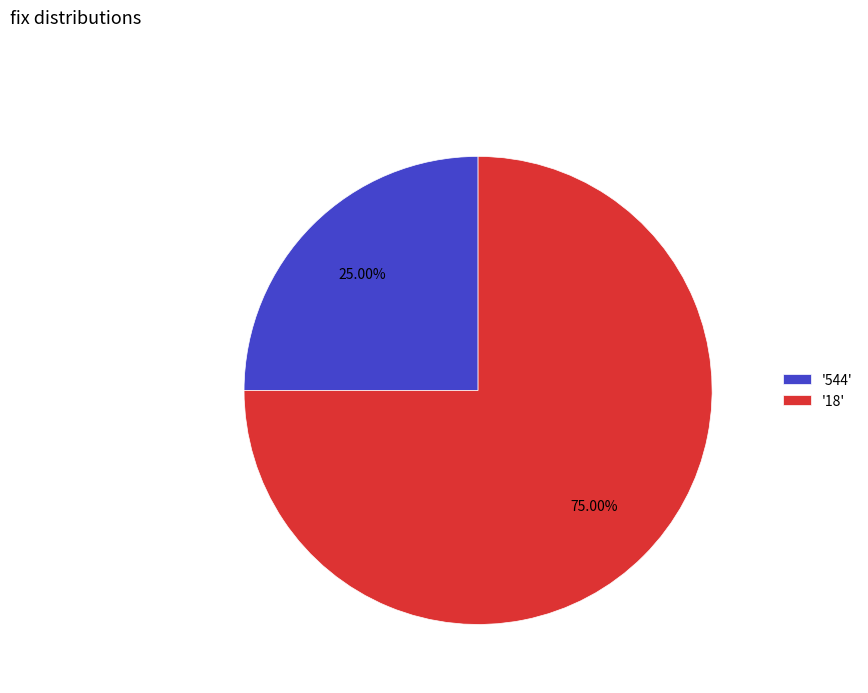

Which category has the smallest portion of the pie?

'544'